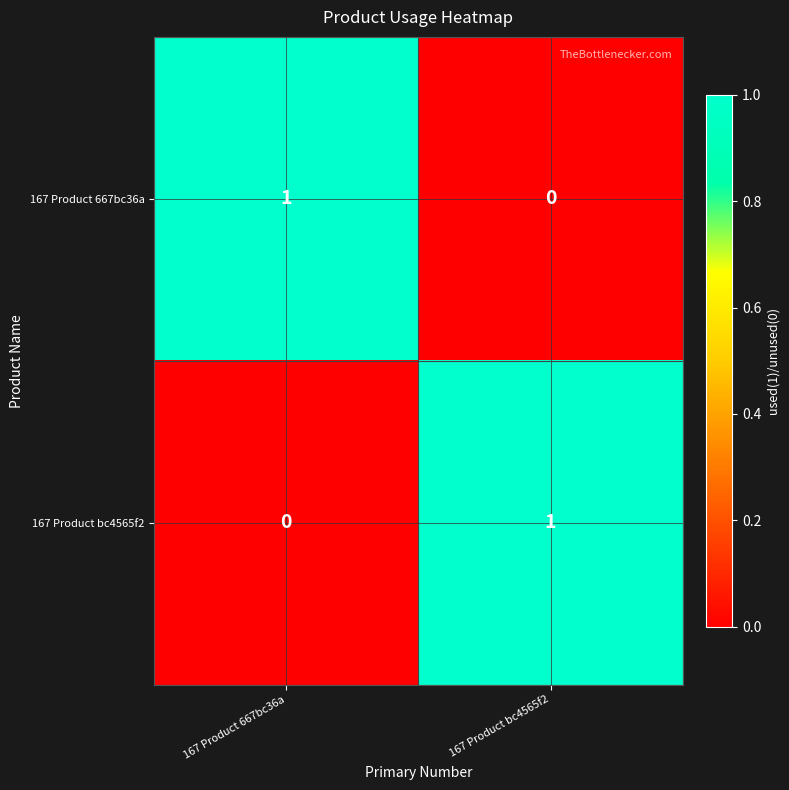

Is the value of 167 Product bc4565f2 at 167 Product bc4565f2 greater than the value of 167 Product 667bc36a at 167 Product bc4565f2?

Yes